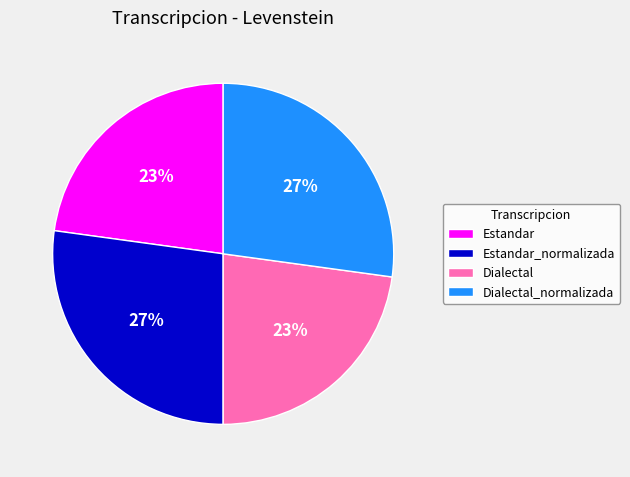

True or false: Dialectal accounts for 12% of the total.

False